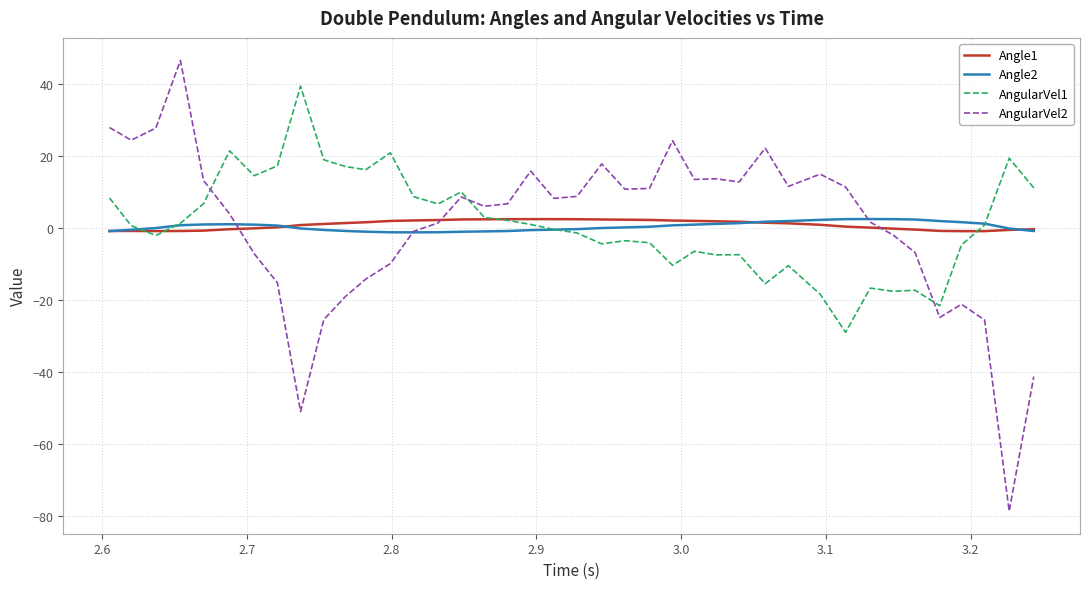

Which series has the widest spread of values?

AngularVel2